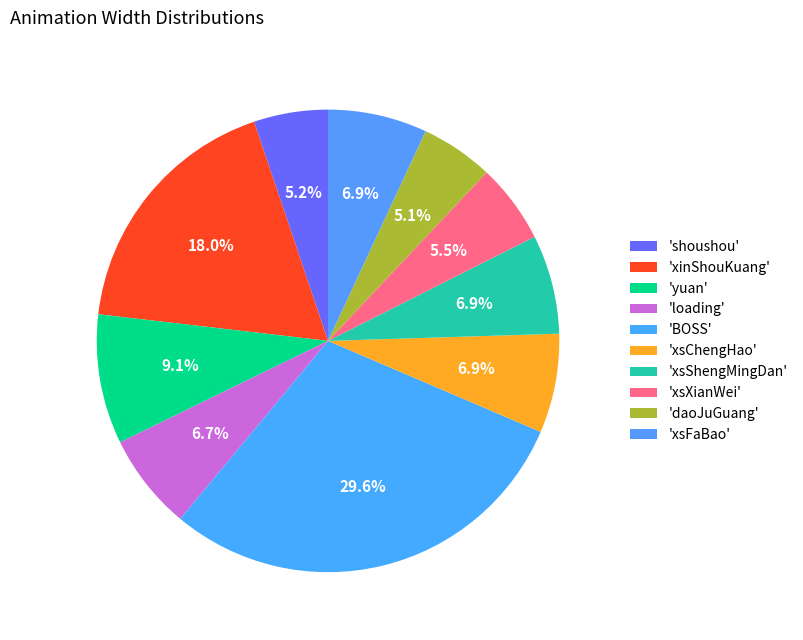

How many segments does this pie chart have?

10